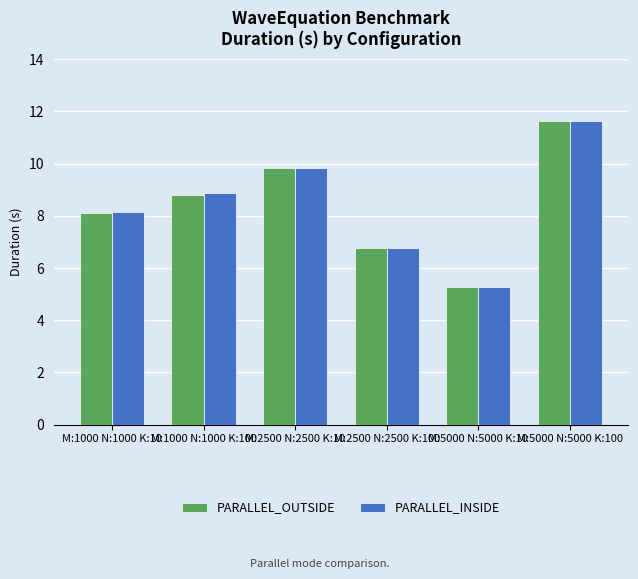

List the labels in order of PARALLEL_INSIDE value, largest first.

M:5000 N:5000 K:100, M:2500 N:2500 K:10, M:1000 N:1000 K:100, M:1000 N:1000 K:10, M:2500 N:2500 K:100, M:5000 N:5000 K:10